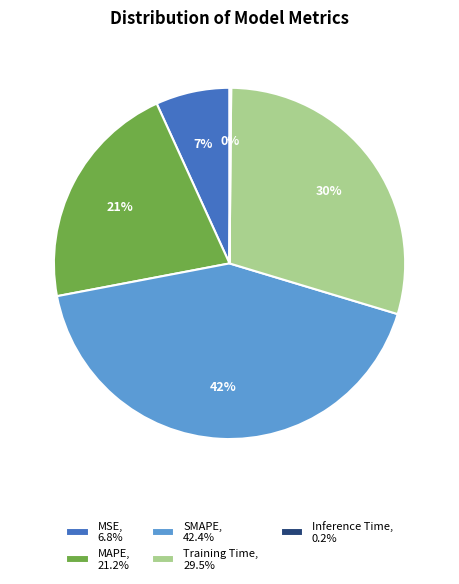

To the nearest percent, what is the difference between the largest and smallest slice percentages?

42%